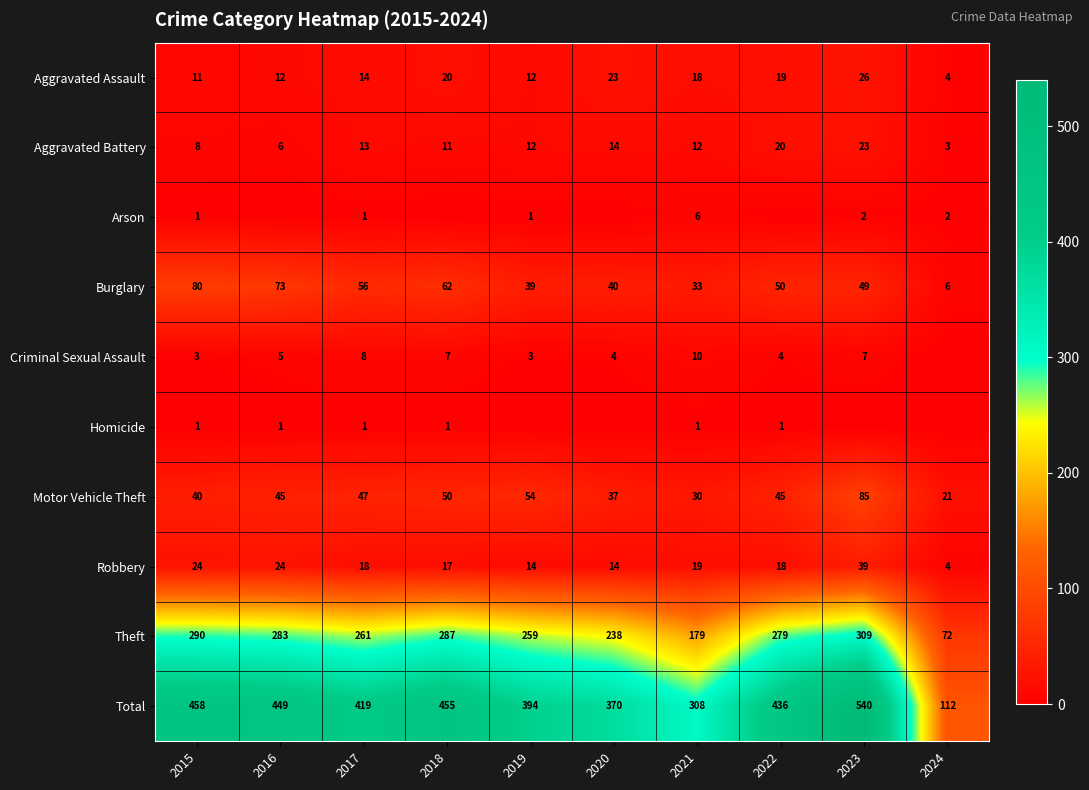

What is the maximum value for Motor Vehicle Theft?

85